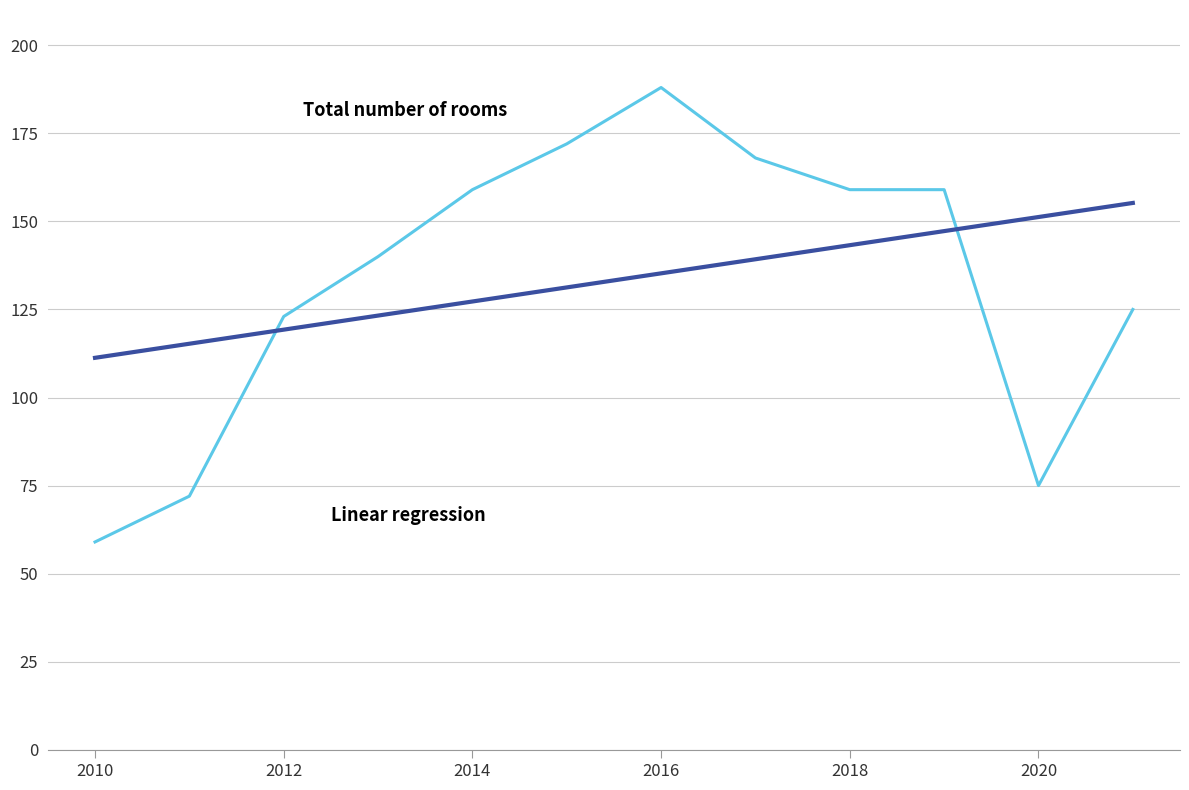

What is the maximum value shown in the chart?

188.0